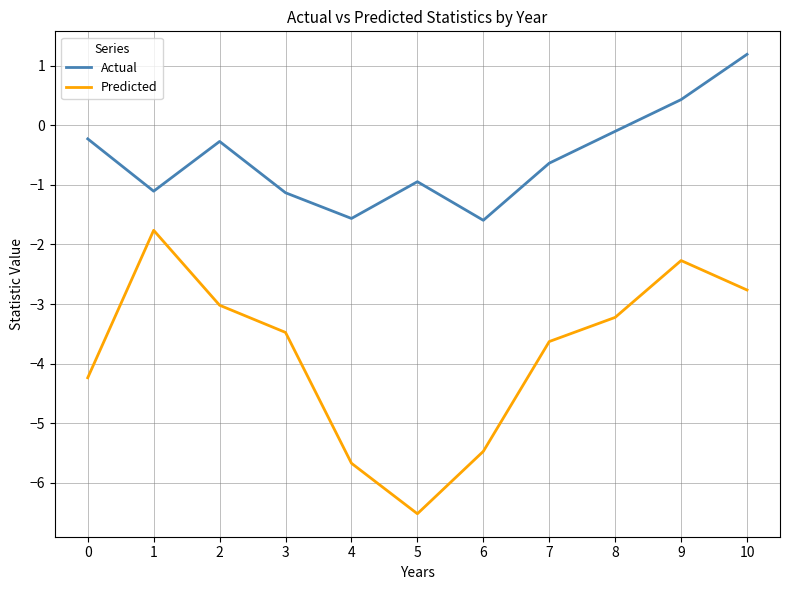

What is the total value across all series at 10?

-1.6